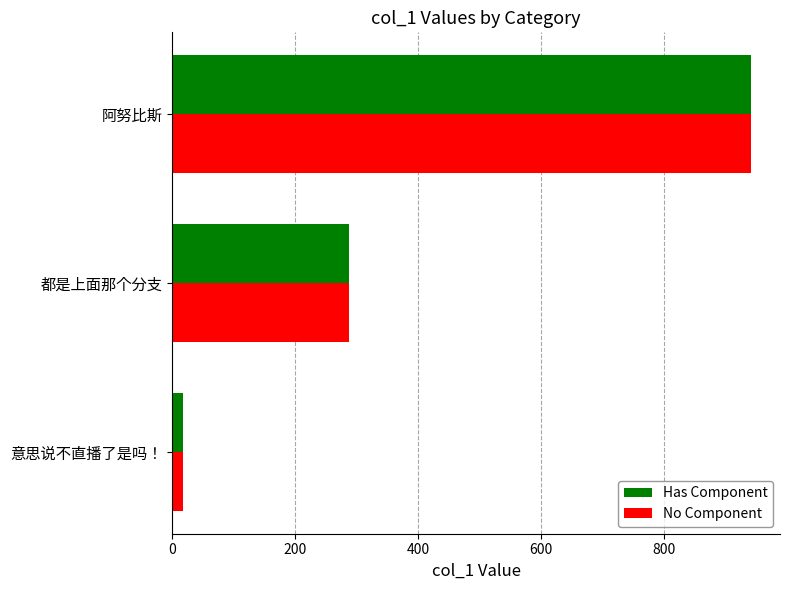

The Has Component series shows 447.0 at 都是上面那个分支. True or false?

False